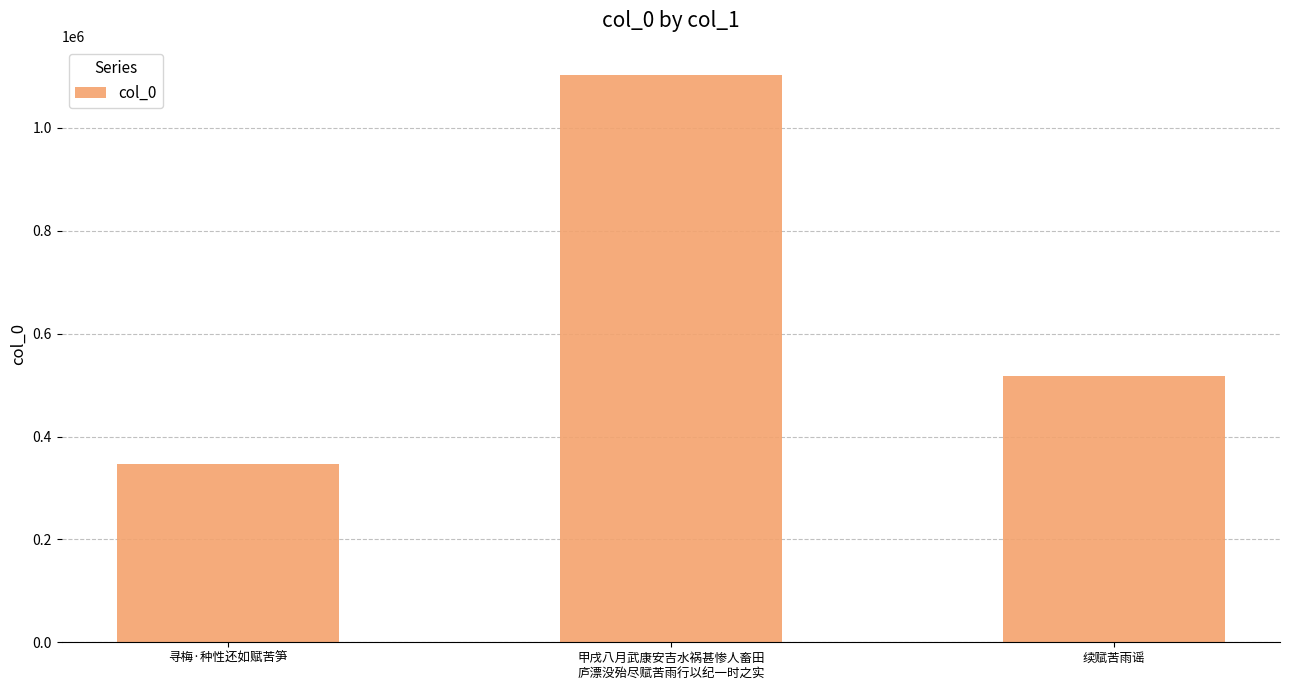

What is the difference between the maximum and minimum values?

755980